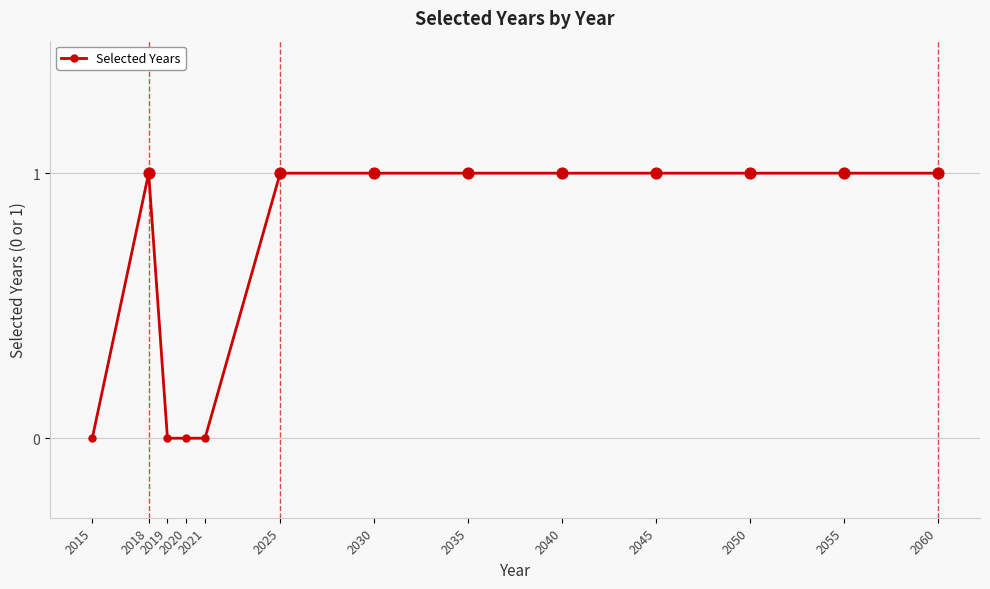

What is the value of the 10th point from the left?

1